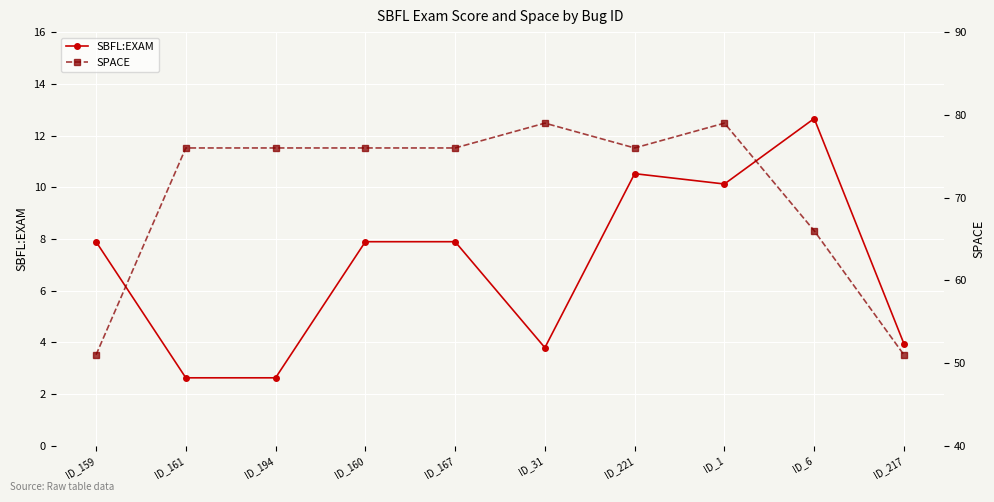

What are all the series names shown in the legend?

SBFL:EXAM, SPACE